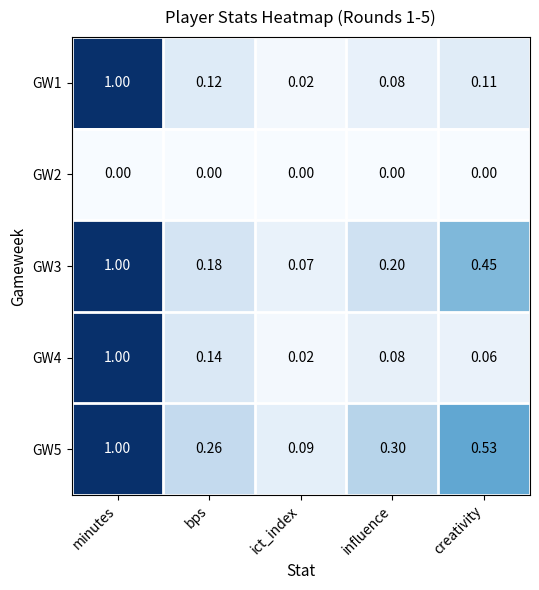

Rank the categories by GW5 value from lowest to highest.

ict_index, bps, influence, creativity, minutes